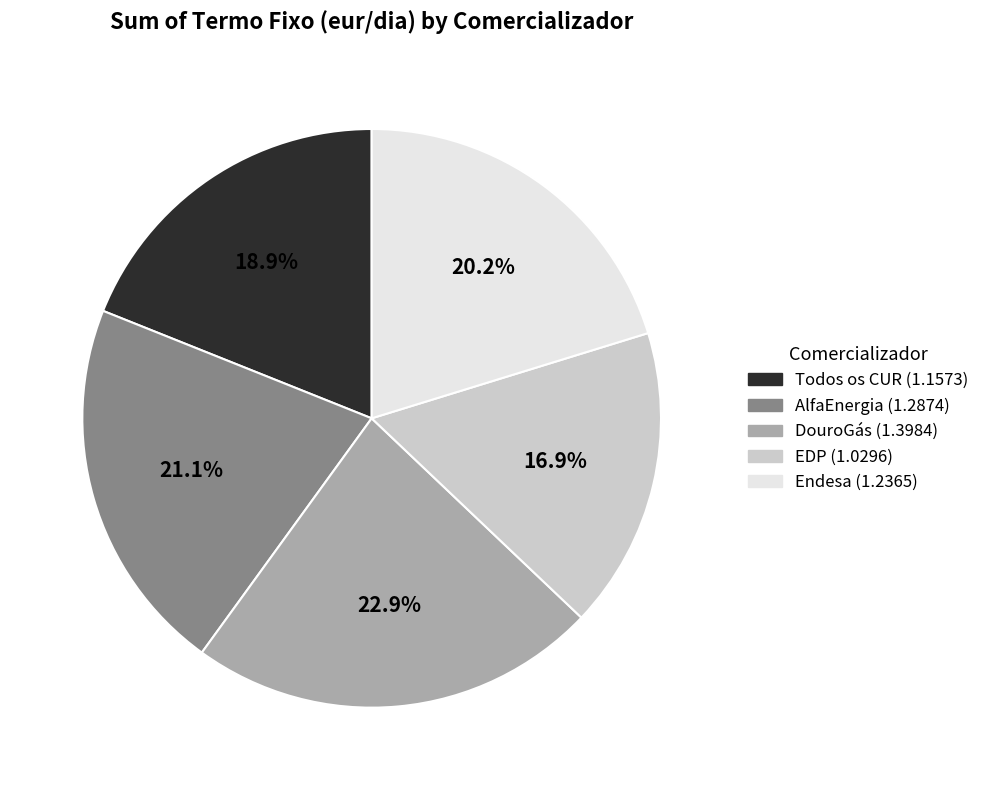

To the nearest percent, what is the difference between the largest and smallest slice percentages?

6%